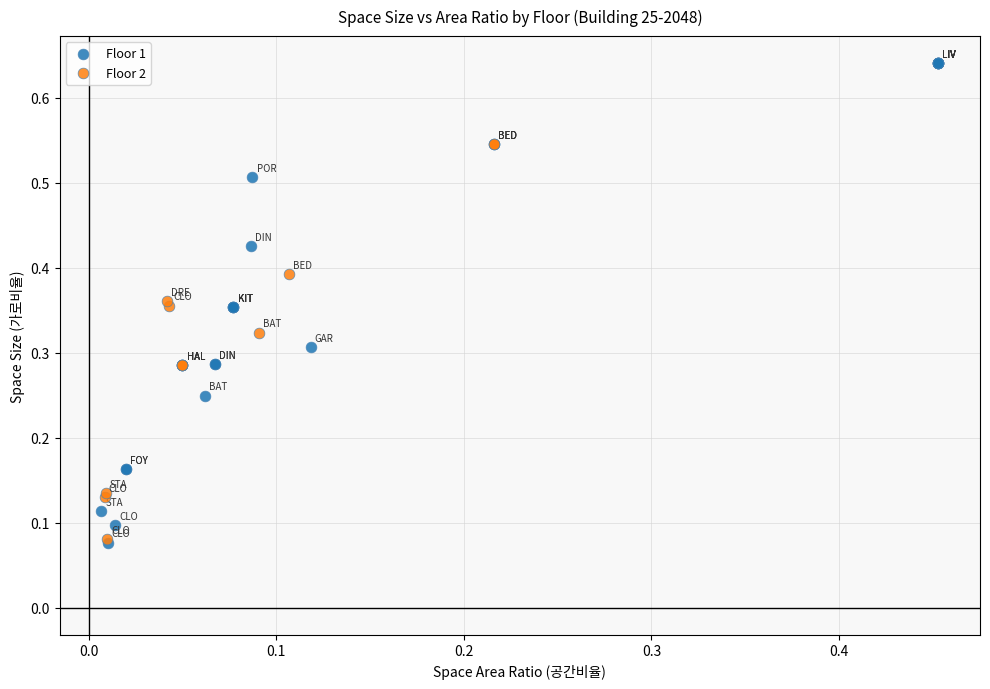

Which series contains the highest Y value?

Floor 1